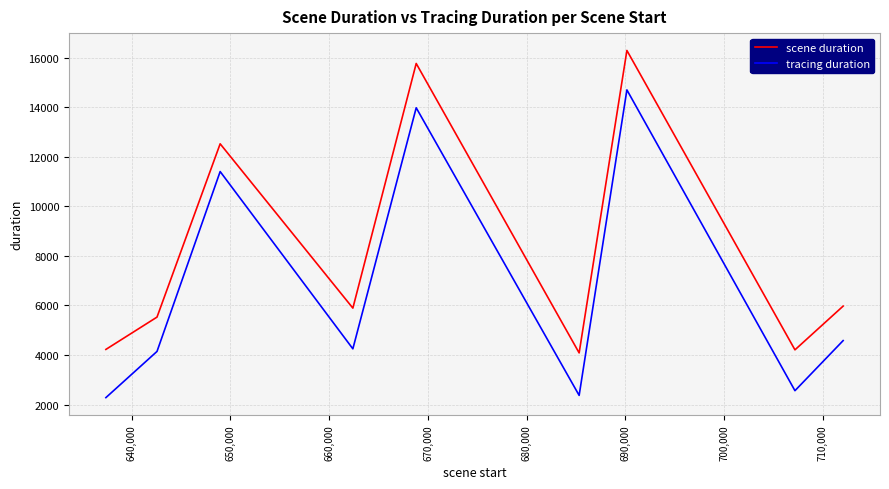

Rank the series by their maximum value, from lowest to highest.

tracing duration, scene duration